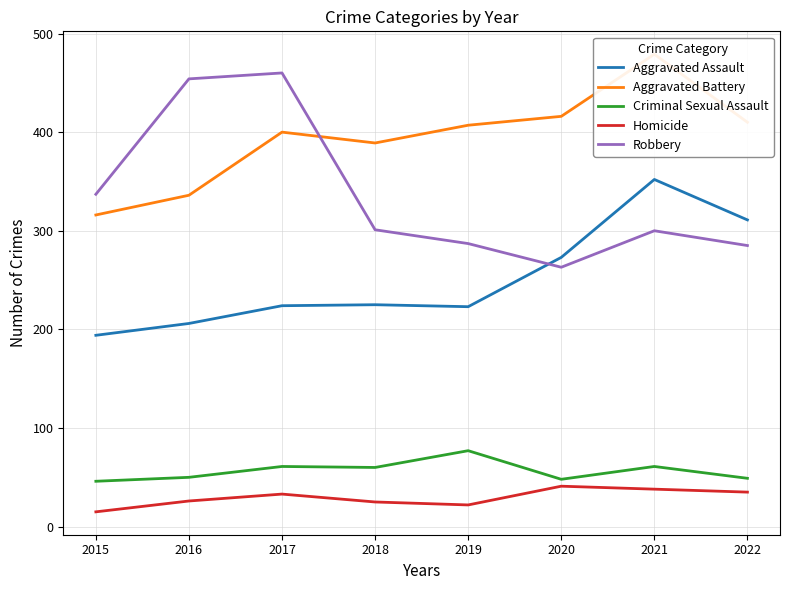

What is the difference between the highest and lowest values at 2017?

427